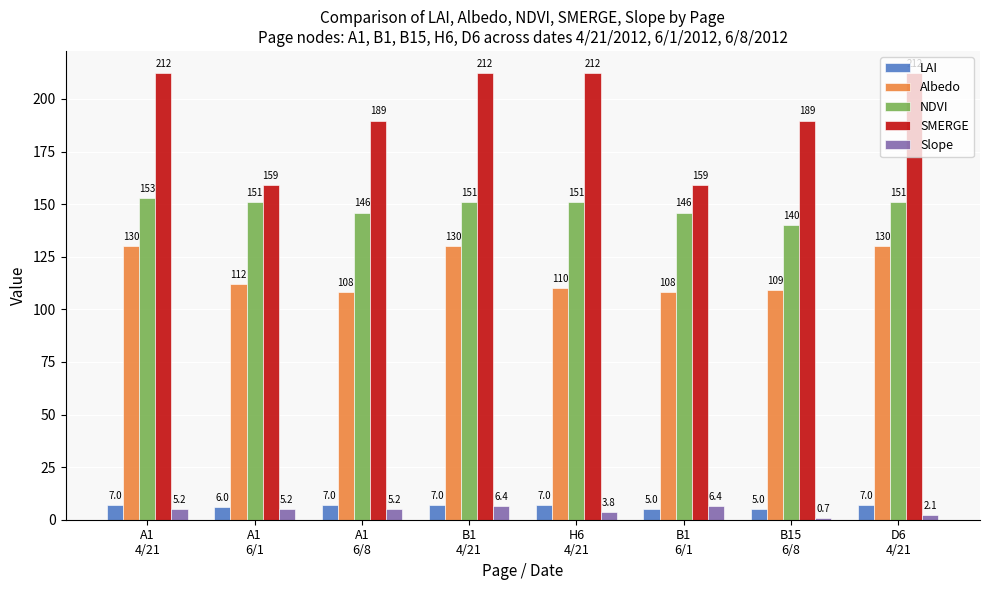

What is the sum of the Slope values at B1
6/1 and B1
4/21?

12.8